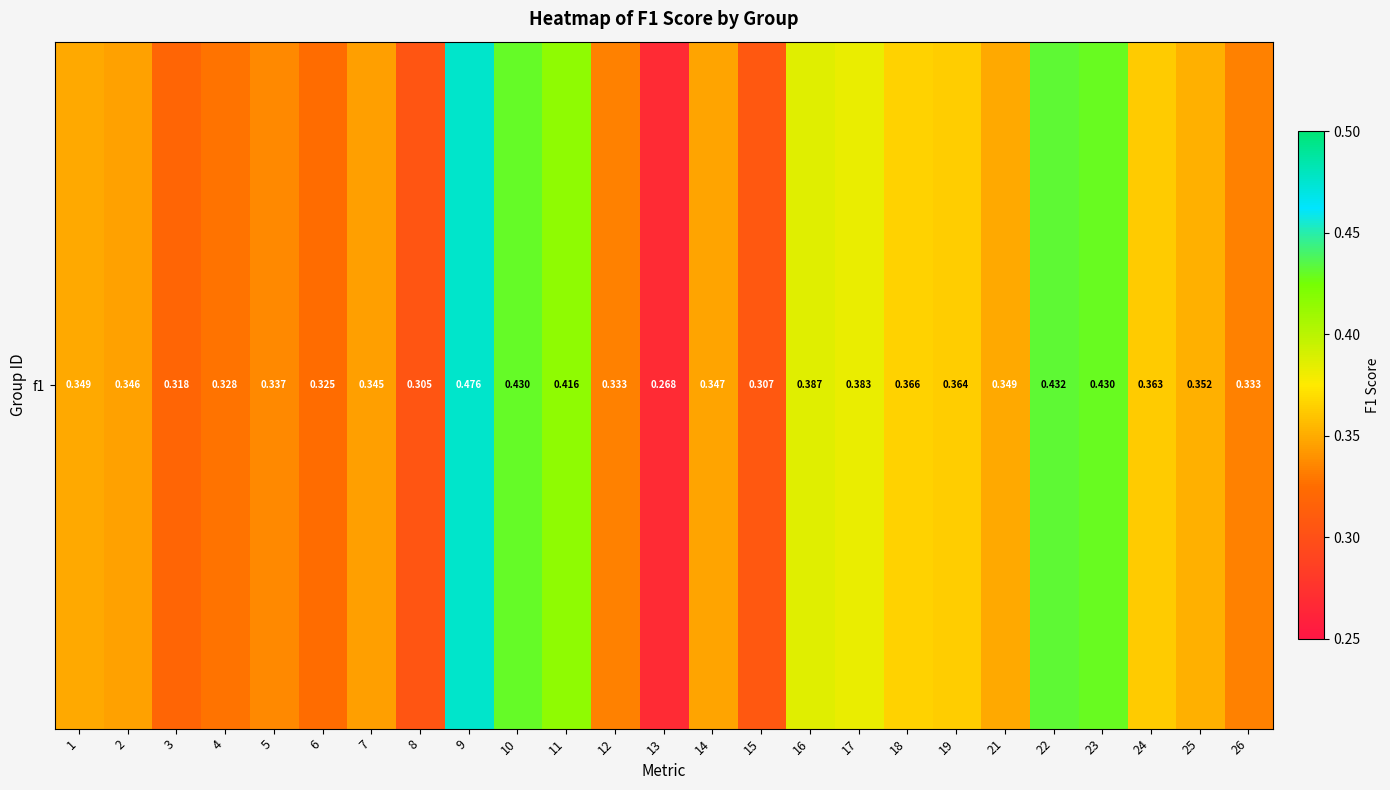

Reading left to right, list all the values displayed in this chart.

0.3	0.3	0.3	0.3	0.3	0.3	0.3	0.3	0.5	0.4	0.4	0.3	0.3	0.3	0.3	0.4	0.4	0.4	0.4	0.3	0.4	0.4	0.4	0.4	0.3